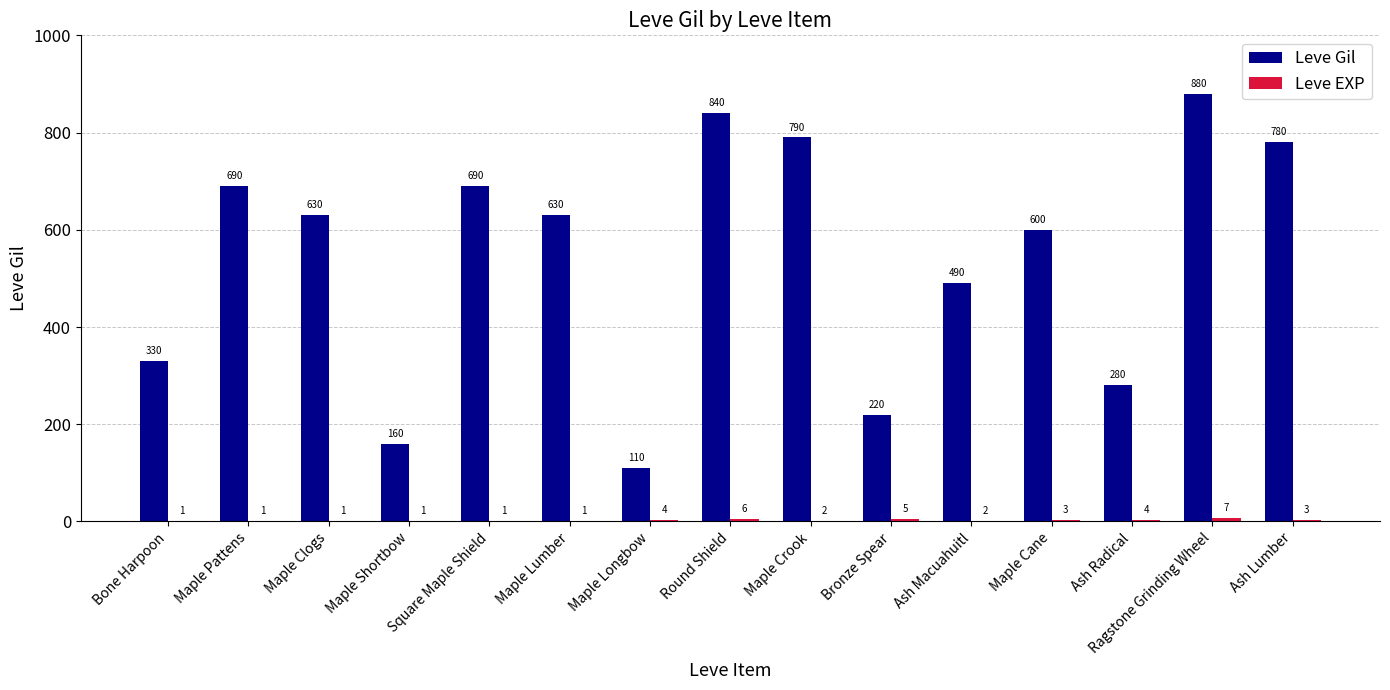

Read the Leve Gil value at Round Shield.

840